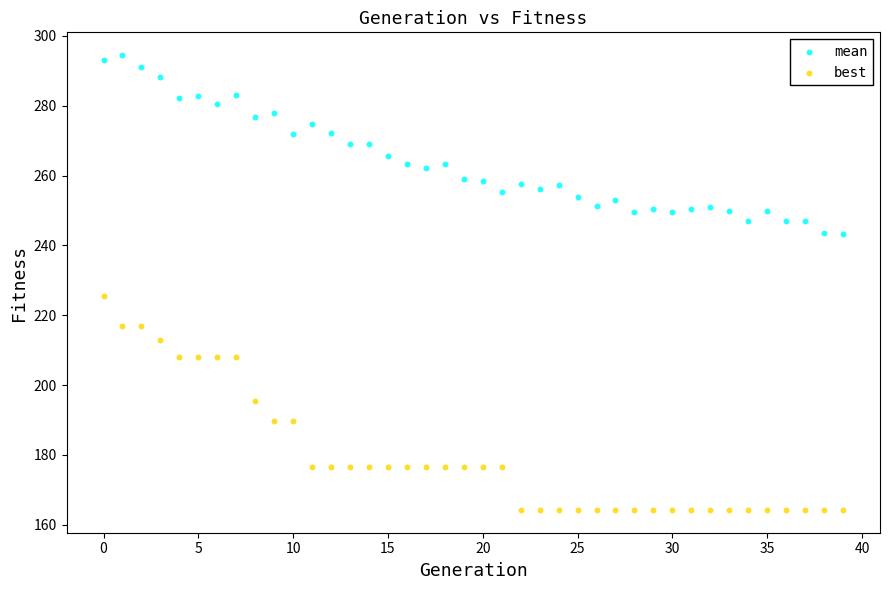

Which series has the widest spread of Y values?

best